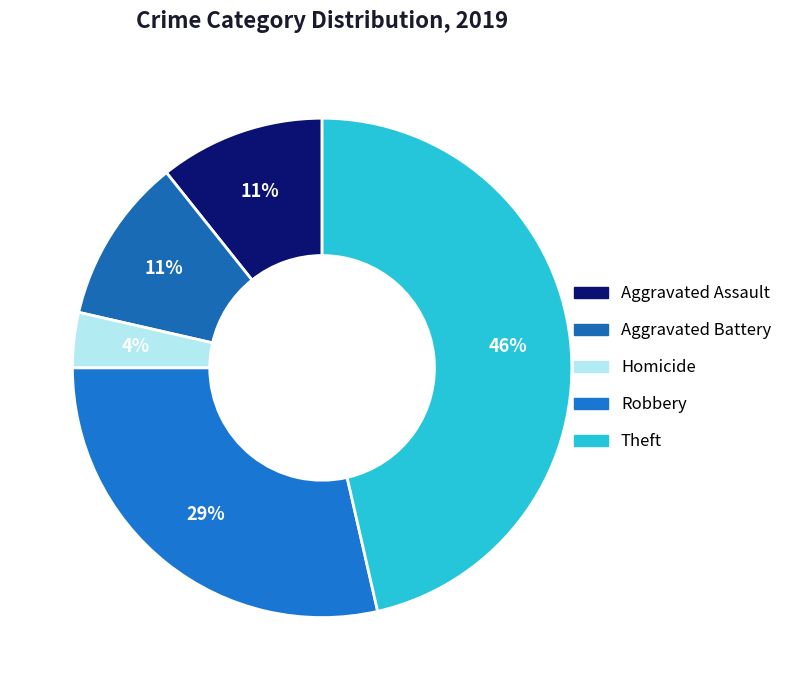

Which has a higher value, Aggravated Assault or Homicide?

Aggravated Assault